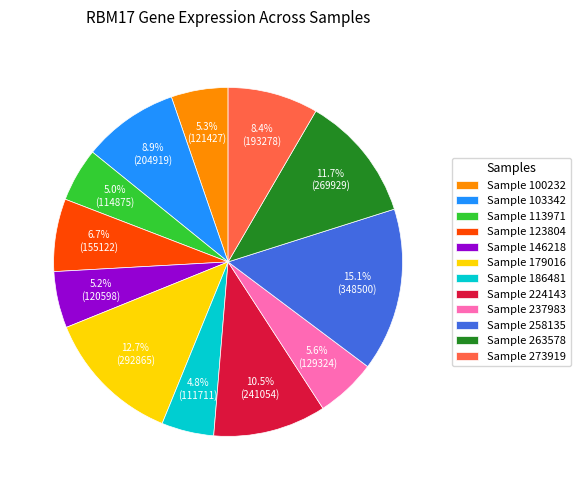

Which slice is the largest?

Sample 258135